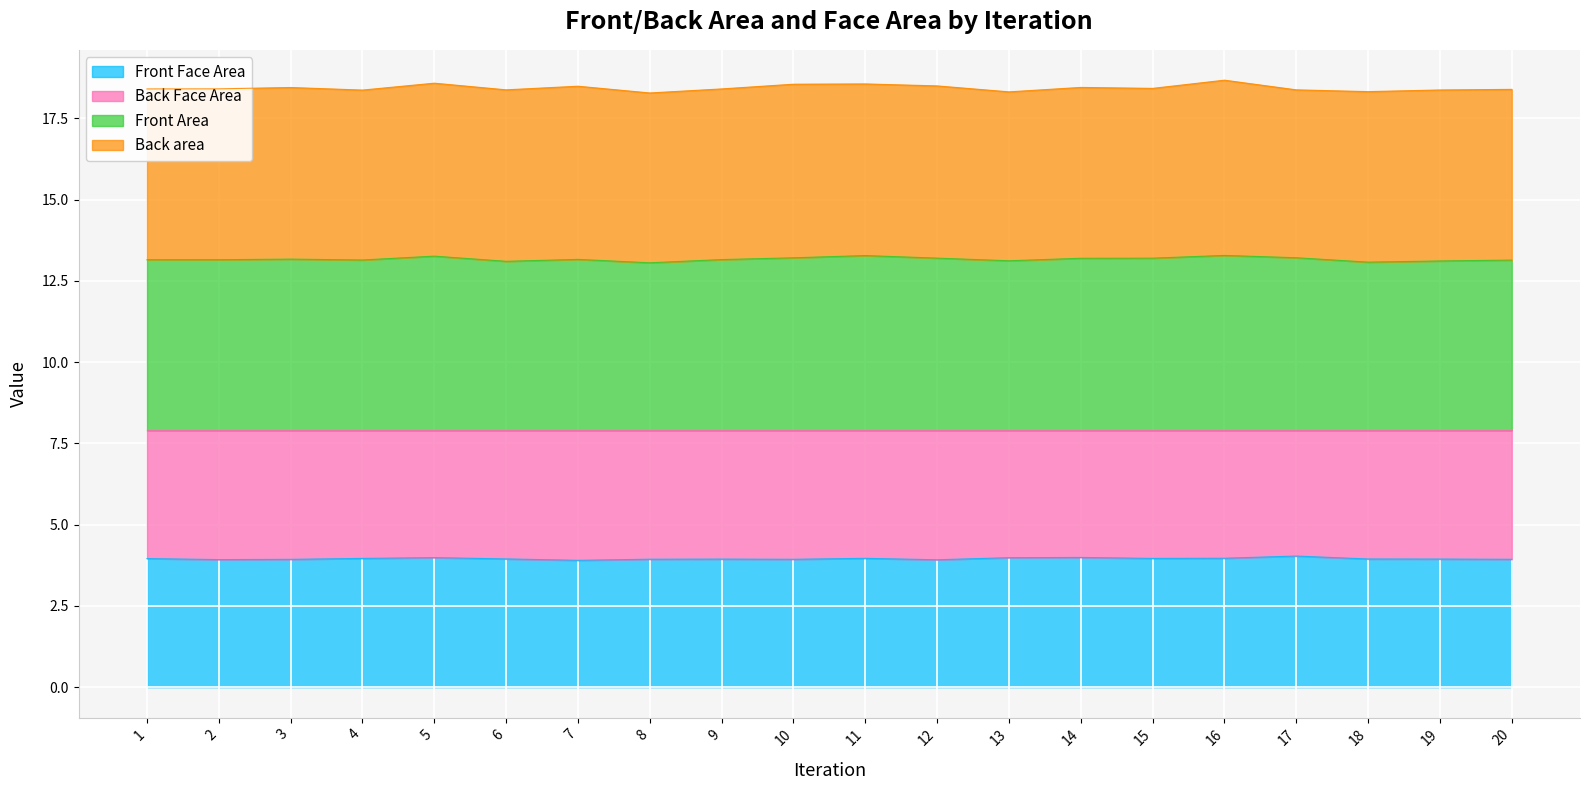

What is the maximum value for Front Face Area?

4.0